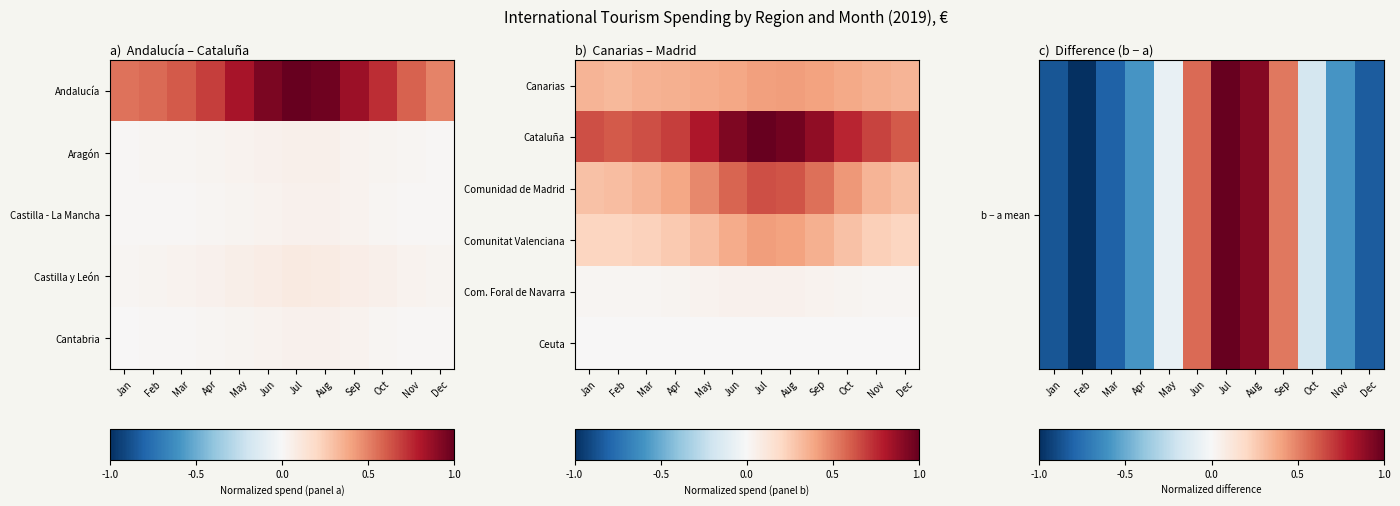

Which series changed the most between Jan and Oct?

b − a mean